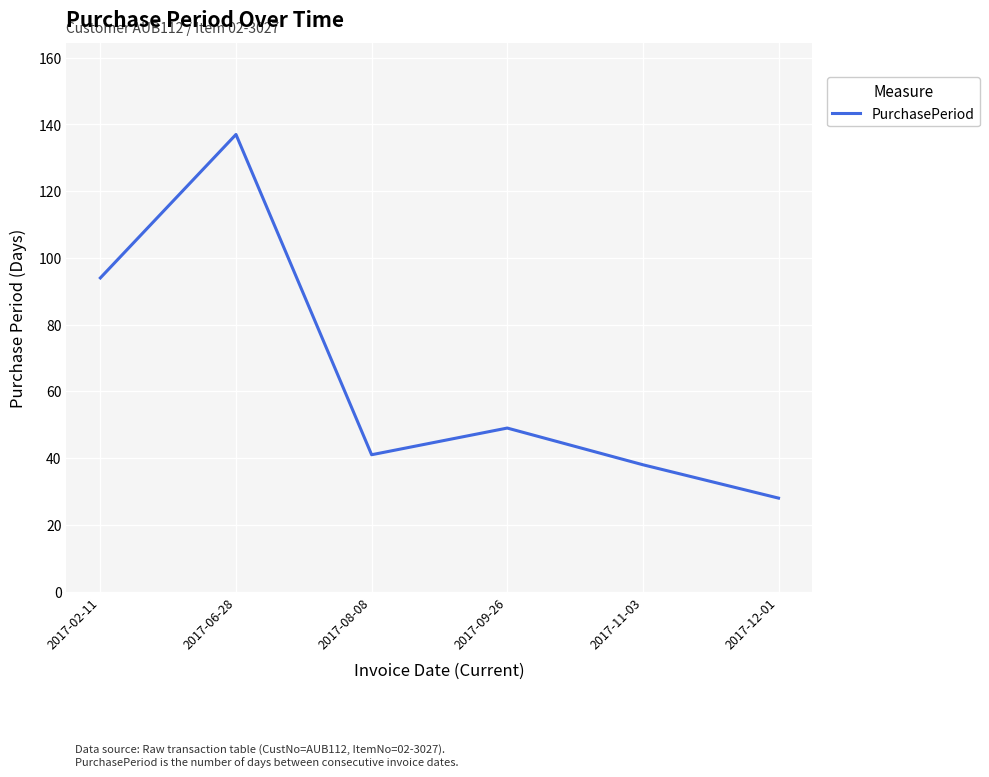

What is the sum of all values?

387